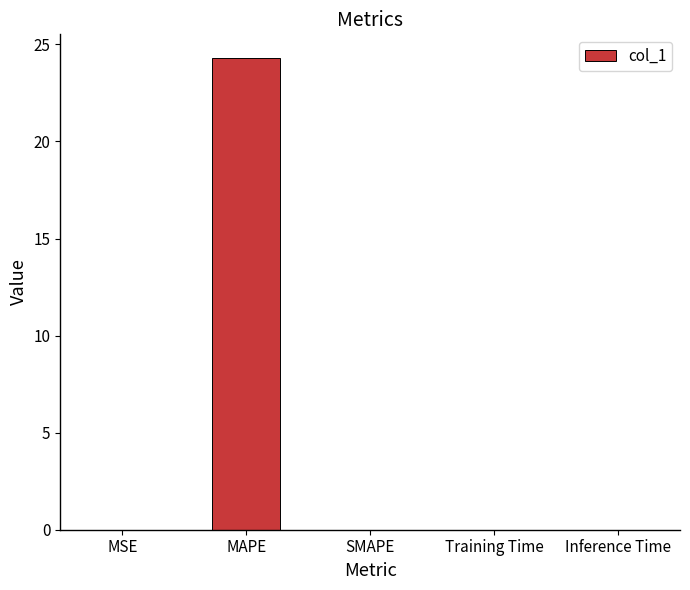

What is the sum of the values at SMAPE and MAPE?

24.3